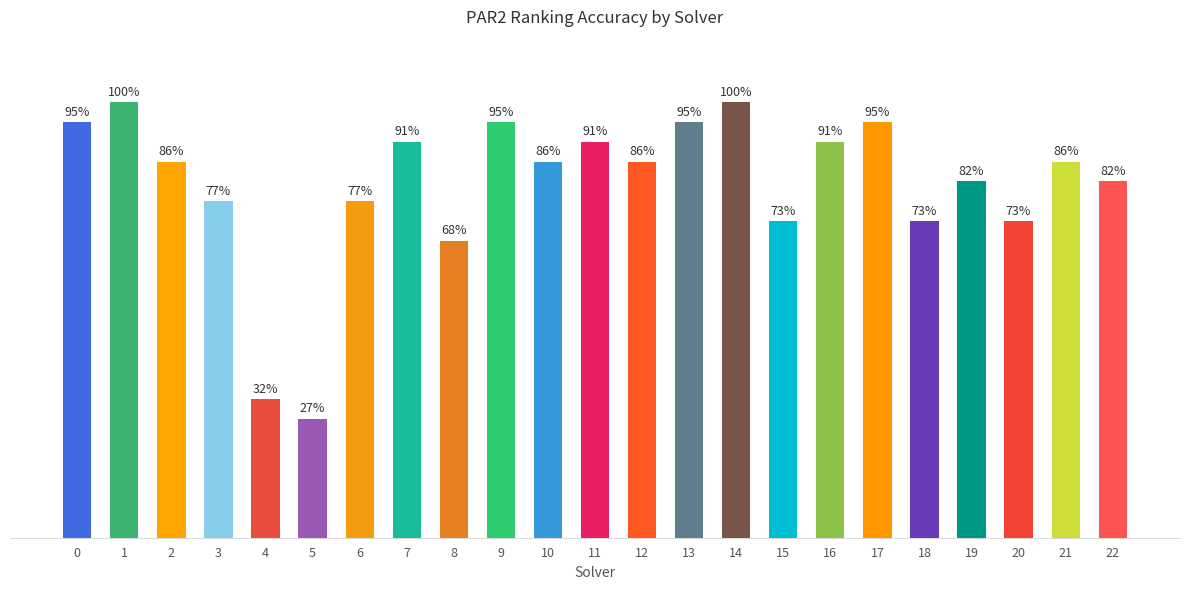

The chart shows a value of 0.9 at 11. True or false?

True